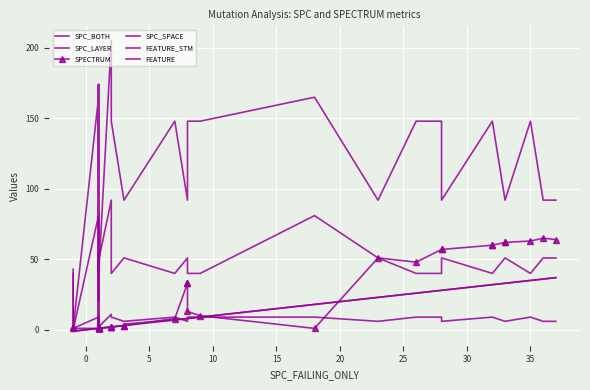

Reading left to right, transcribe all the data shown in this chart.

SPC_BOTH: -1	-1	1	1	1	1	1	1	1	1	1	1	1	1	1	1	1	1	2	2	2	3	3	7	8	8	8	9	18	23	26	28	28	32	32	33	33	35	36	37
SPC_LAYER: -1	-1	1	1	1	1	1	1	1	1	2	1	1	1	1	1	1	1	2	2	2	3	4	7	8	8	8	9	18	23	26	28	28	32	32	33	33	35	36	37
SPECTRUM: 2	1	1	1	1	1	1	1	1	1	1	1	1	1	1	1	1	1	2	2	2	3	3	8	33	33	13	10	1	51	48	57	57	60	60	62	62	63	65	64
SPC_SPACE: 40	0	81	49	51	40	40	51	53	40	51	51	53	55	40	51	20	49	92	81	40	51	51	40	51	51	40	40	81	51	40	40	51	40	40	51	51	40	51	51
FEATURE_STM: 43	1	165	38	92	148	148	92	174	148	92	92	174	1	148	92	1	38	205	165	148	92	92	148	92	92	148	148	165	92	148	148	92	148	148	92	92	148	92	92
FEATURE: 3	1	9	2	6	9	9	6	9	9	6	6	9	1	9	6	1	2	11	9	9	6	6	9	6	6	9	9	9	6	9	9	6	9	9	6	6	9	6	6